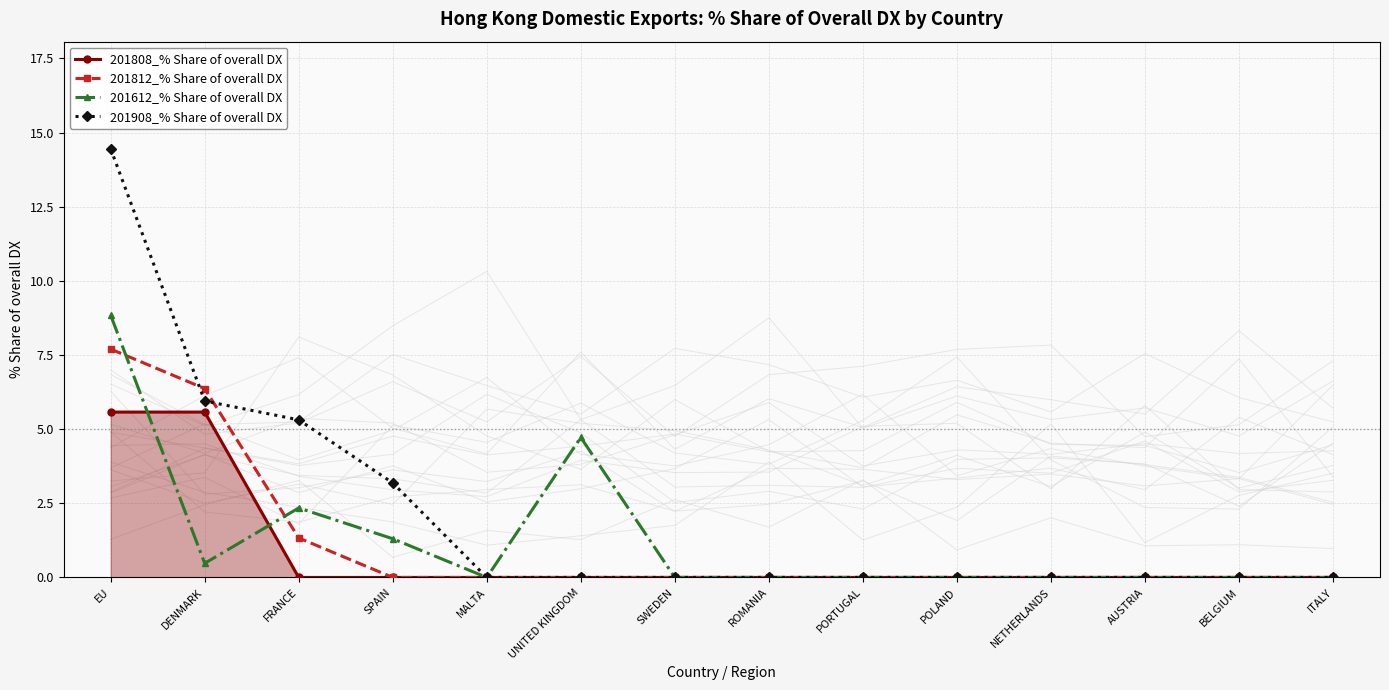

What is the label of the 1st point from the right?

ITALY